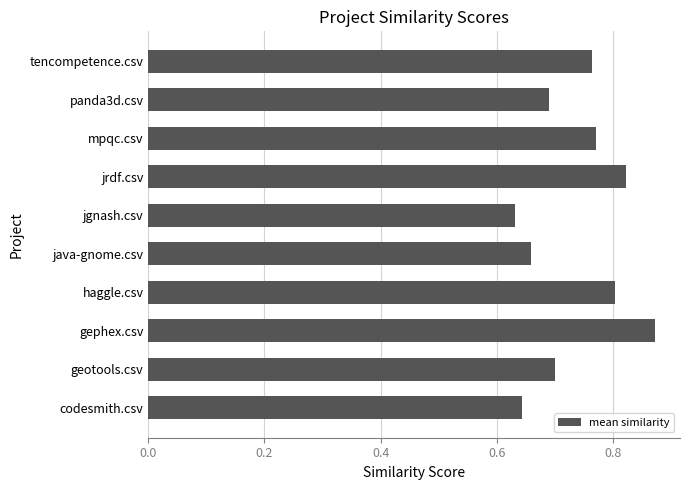

How many values are between 0 and 1?

10